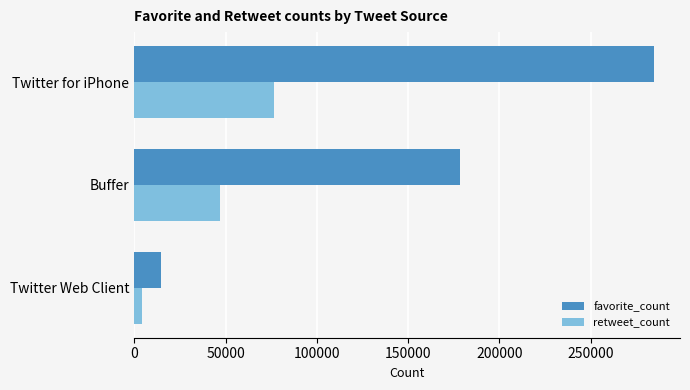

What is the difference between the maximum and second lowest values in the retweet_count series?

29629